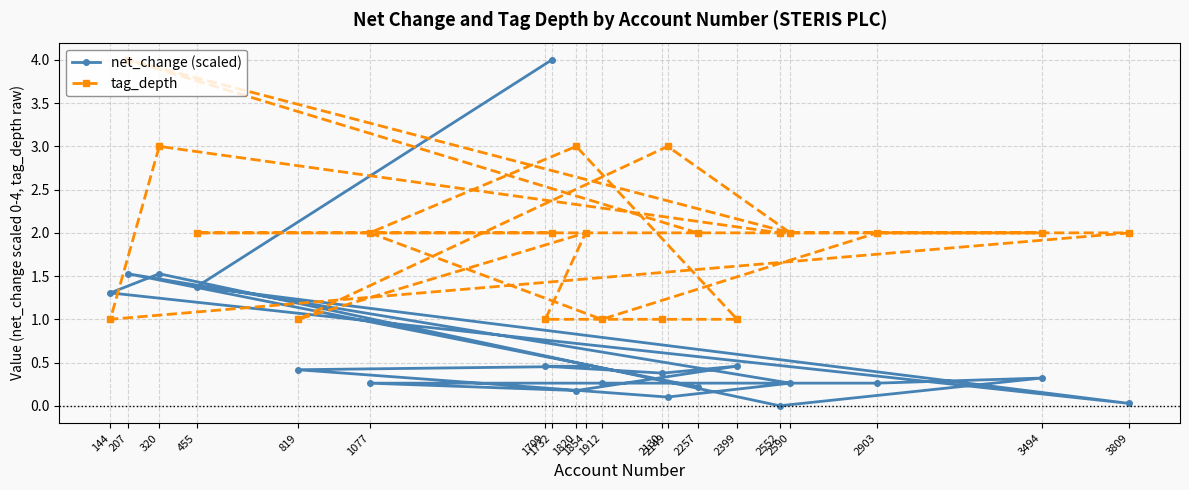

What is the minimum value for tag_depth?

1.0